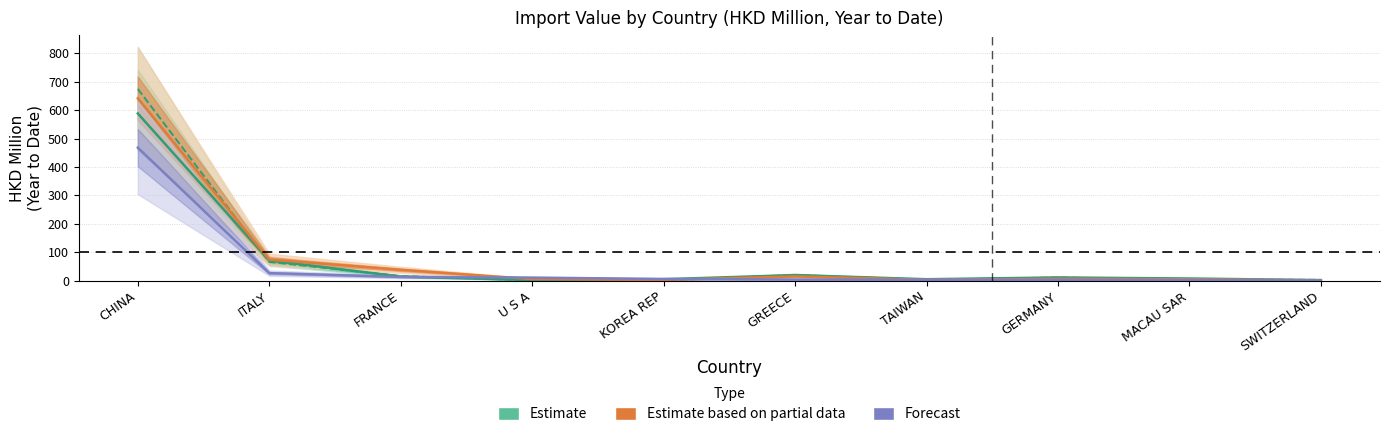

True or false: Forecast (201908) and Estimate based on partial data (201812) cross at least once.

True